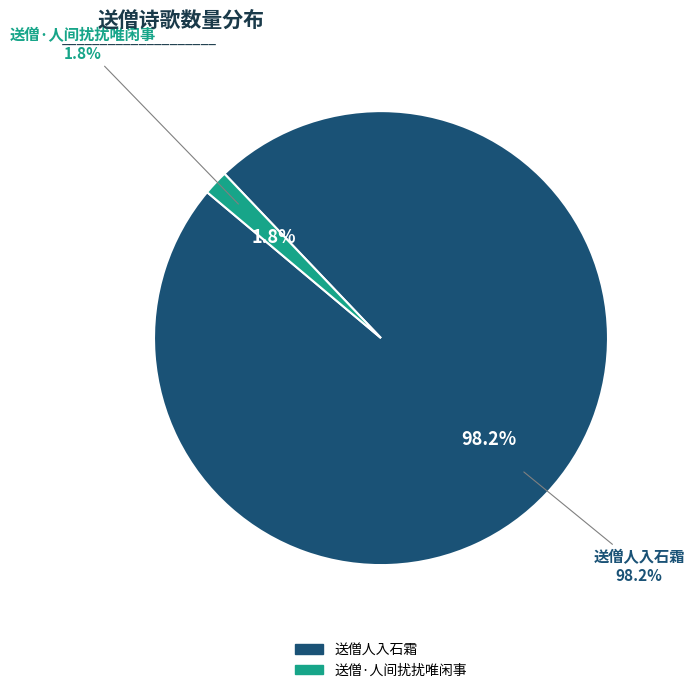

What percentage is the 送僧人入石霜 slice, to the nearest percent?

98%